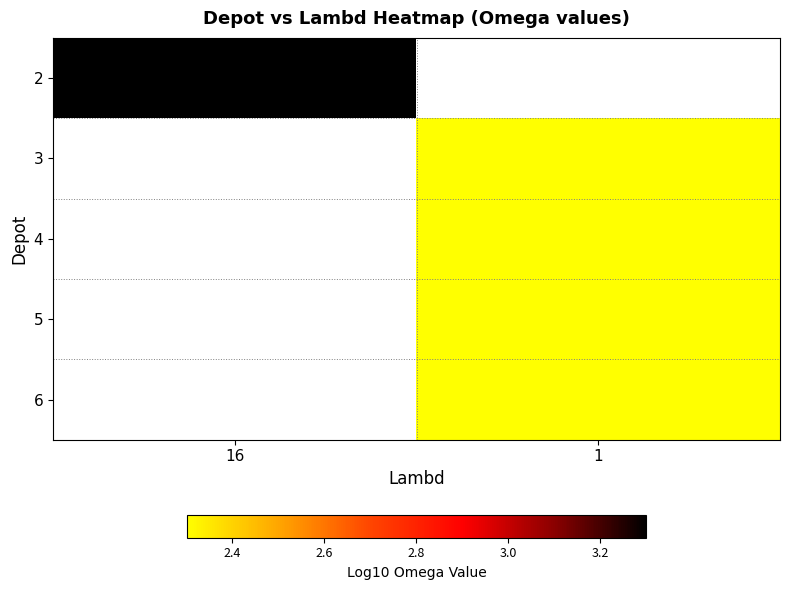

Count the number of data series in this chart.

5